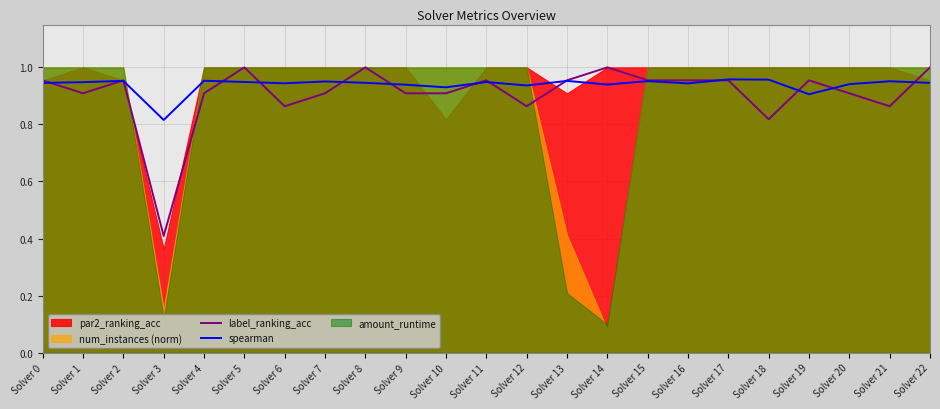

Which label corresponds to the largest value in the chart?

Solver 5